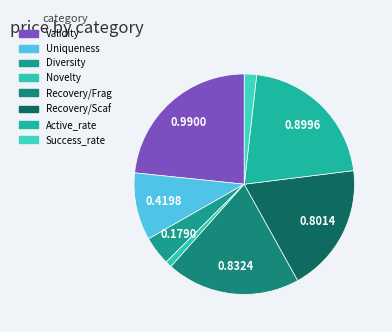

To the nearest percent, what is the average slice percentage?

12%